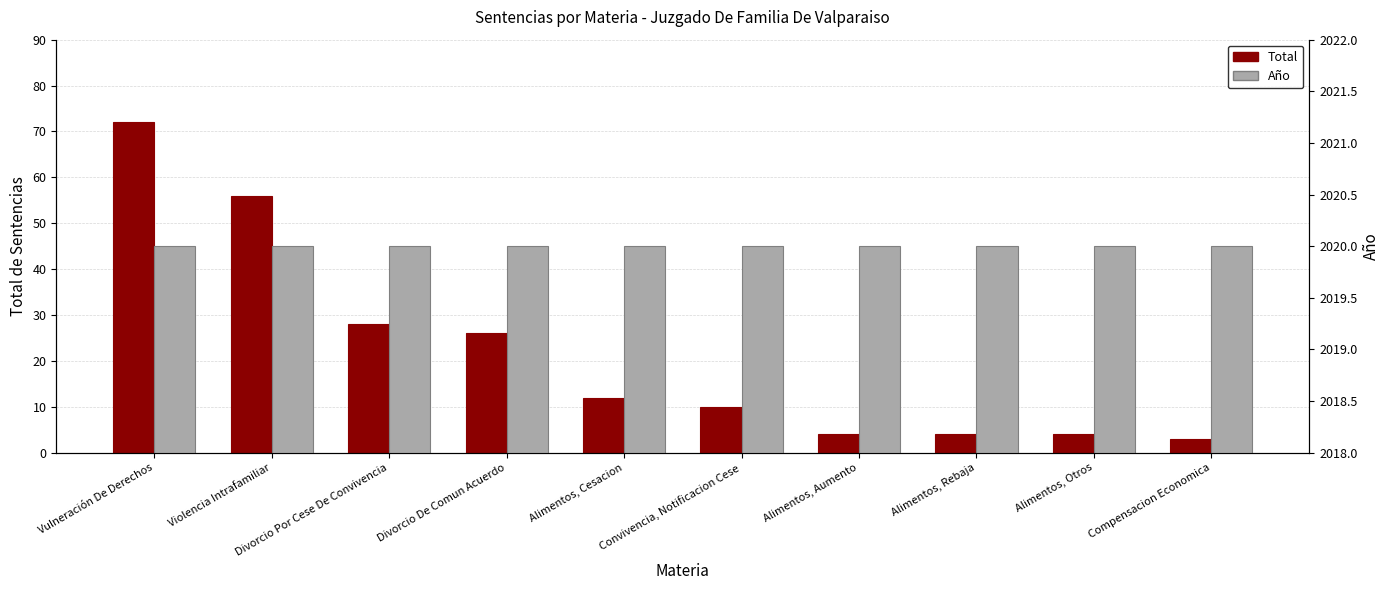

What is the average value of the Año series?

2020